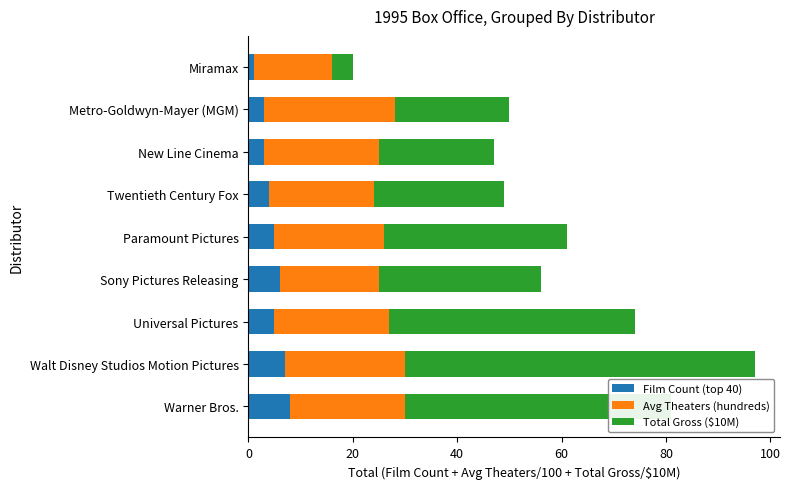

At which category is the sum across all series the highest?

Walt Disney Studios Motion Pictures